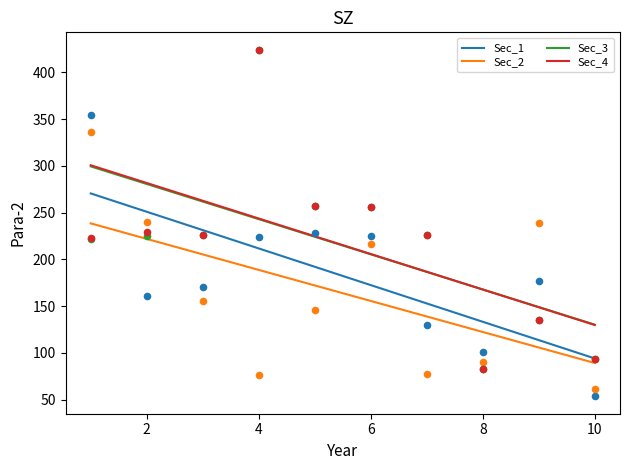

What are all the series names shown in the legend?

Sec_1, Sec_2, Sec_3, Sec_4